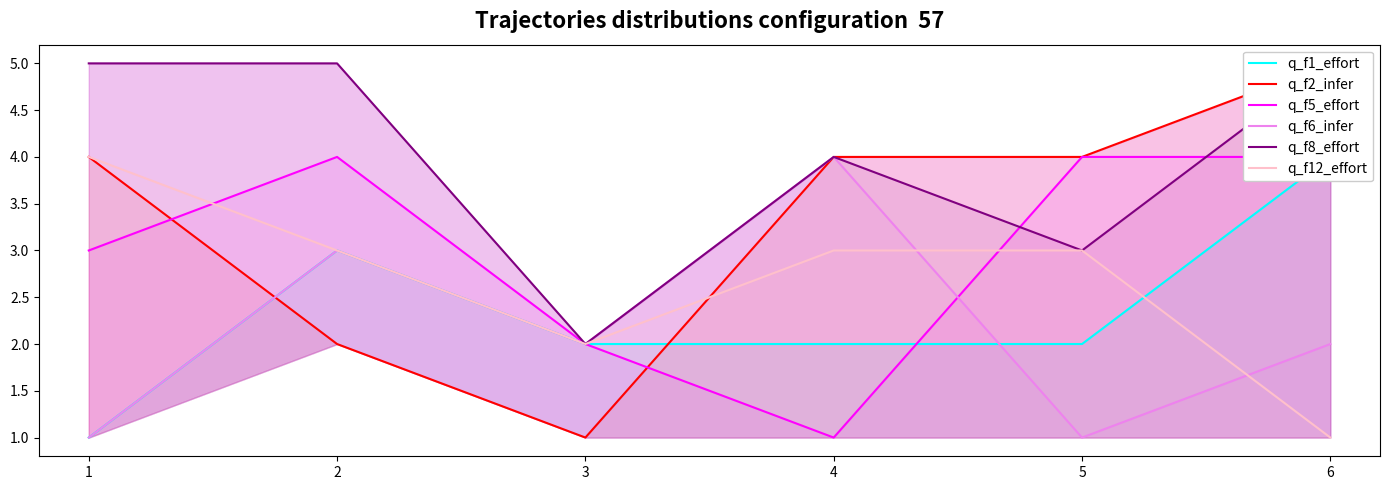

Is the value of q_f12_effort at 4 greater than the value of q_f5_effort at 1?

No